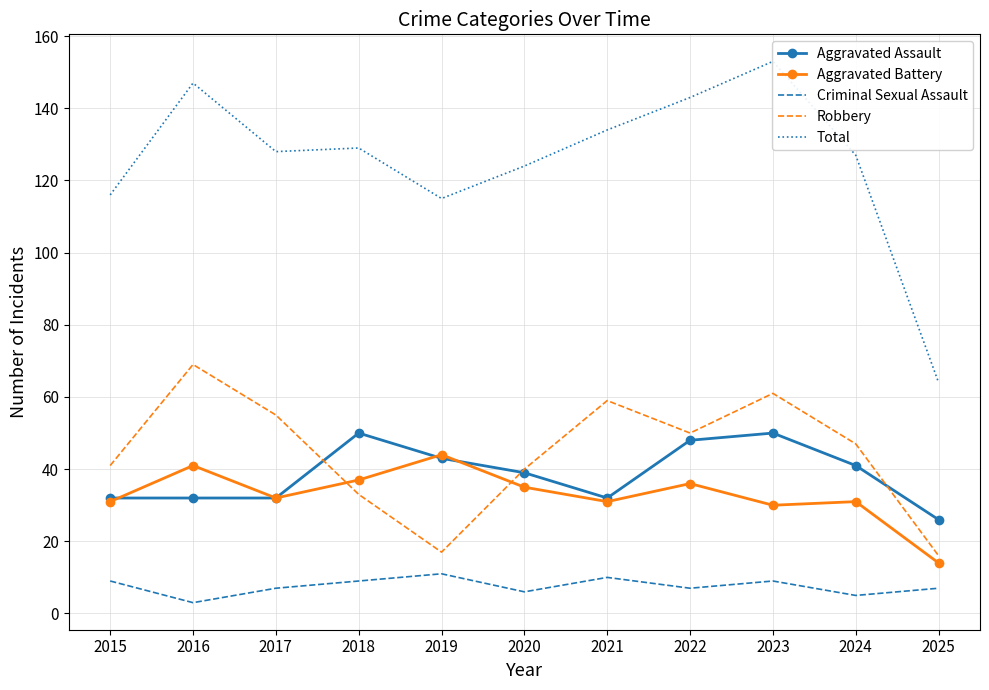

How many data points in Total are less than 128?

5